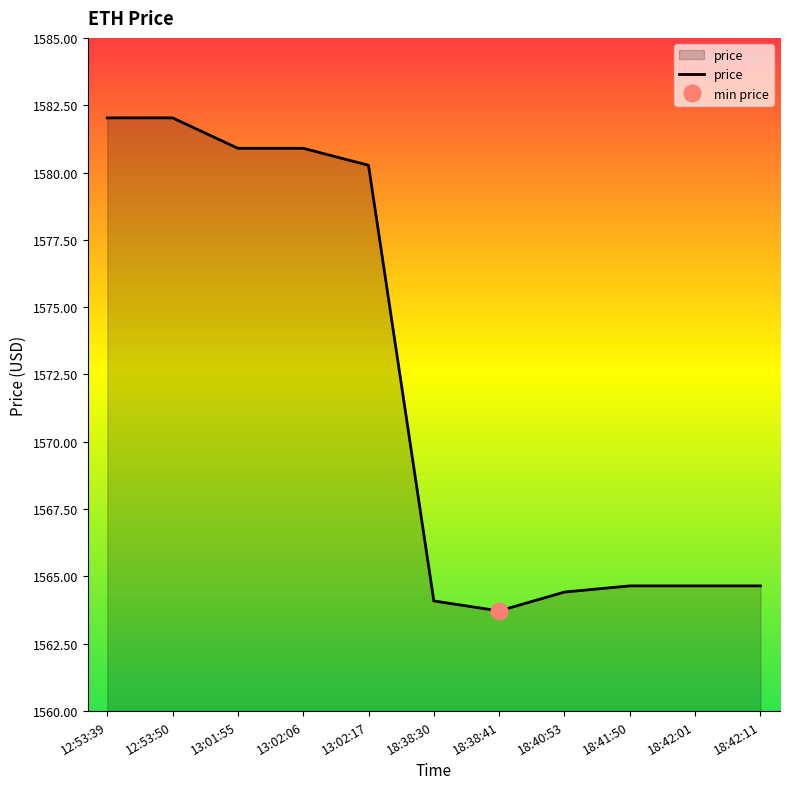

What value does the data have at 12:53:39?

1582.0